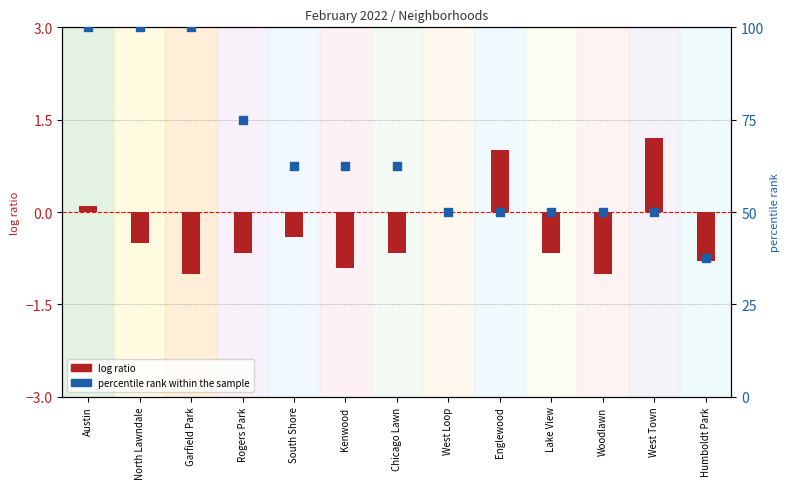

Which series has the largest total across all categories?

percentile rank within the sample